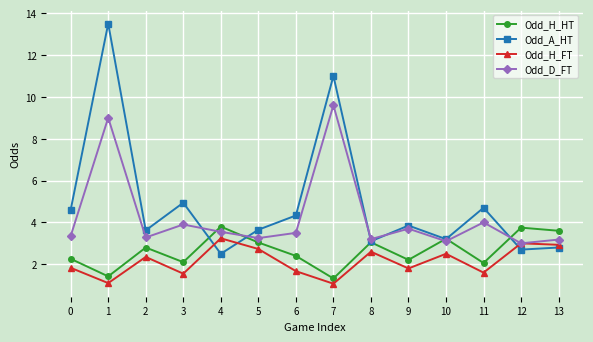

Count the number of categories in the chart.

14